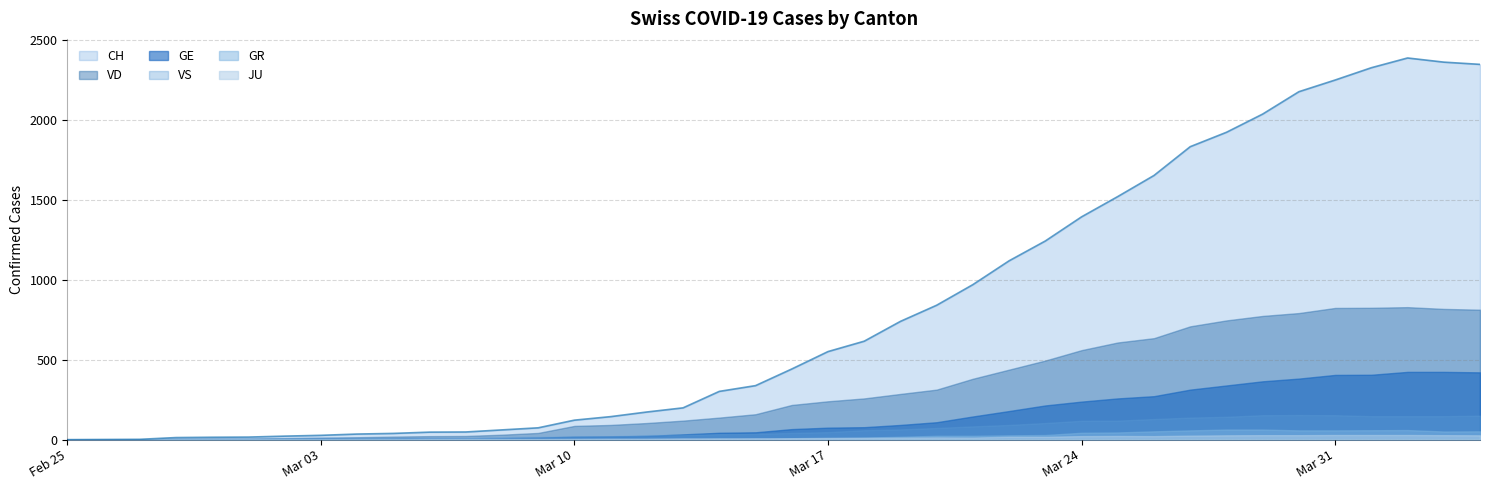

Count the number of categories in the chart.

40